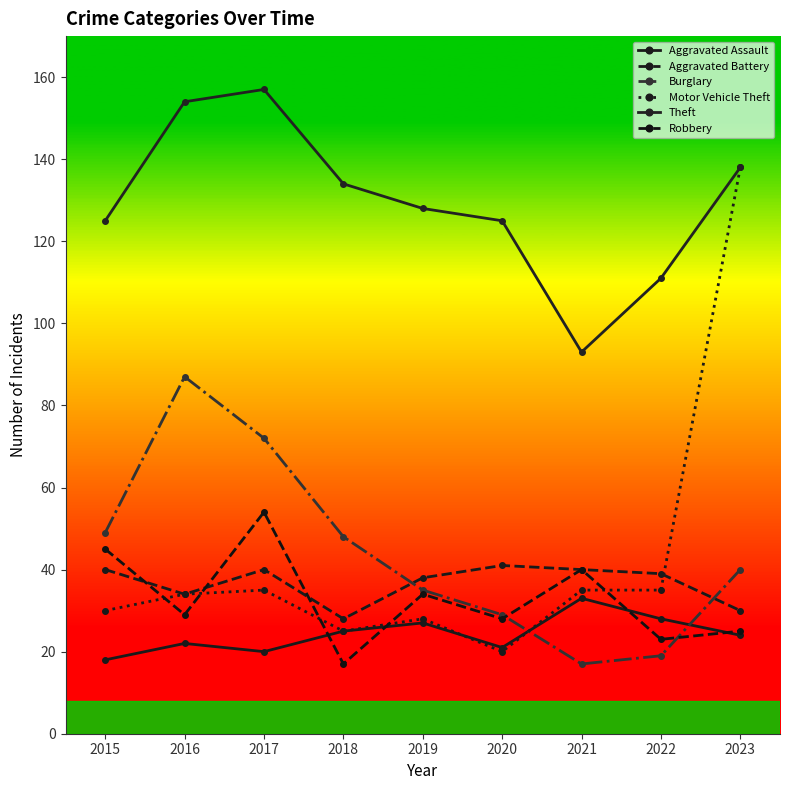

In Robbery, how many points are higher than both neighbors (excluding endpoints)?

3